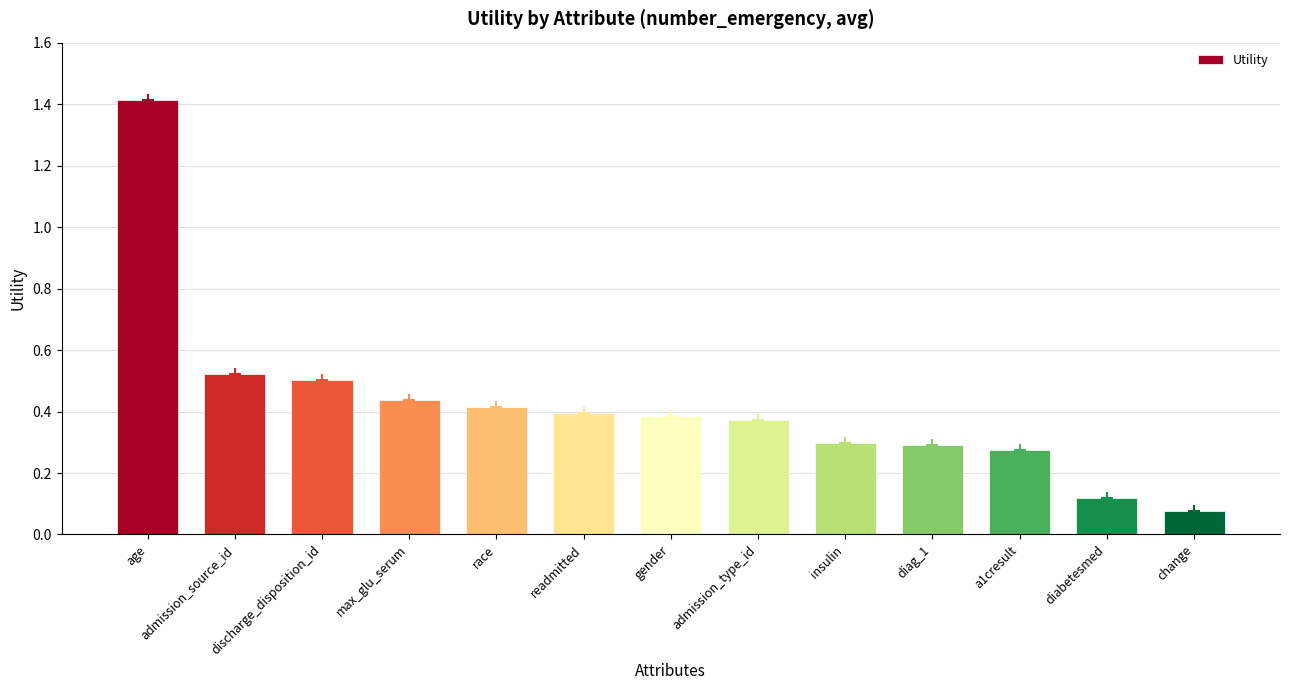

What is the sum of all values?

5.5